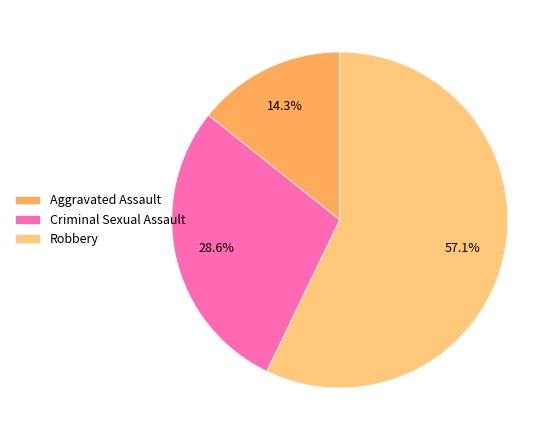

How many segments does this pie chart have?

3